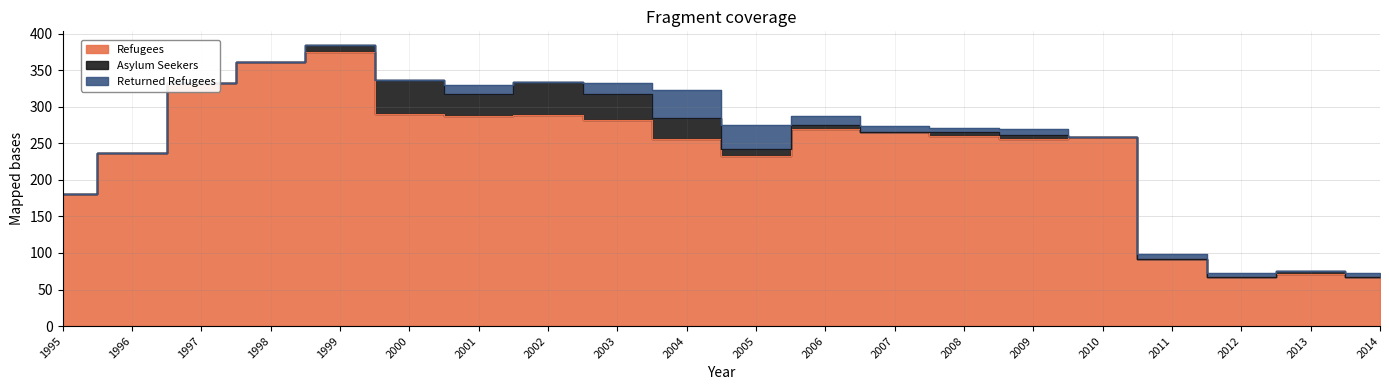

True or false: Returned Refugees and Refugees cross at least once.

False